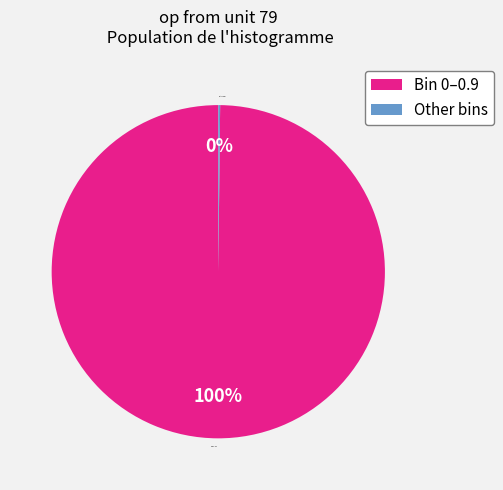

Which slice is the largest?

Bin 0–0.9